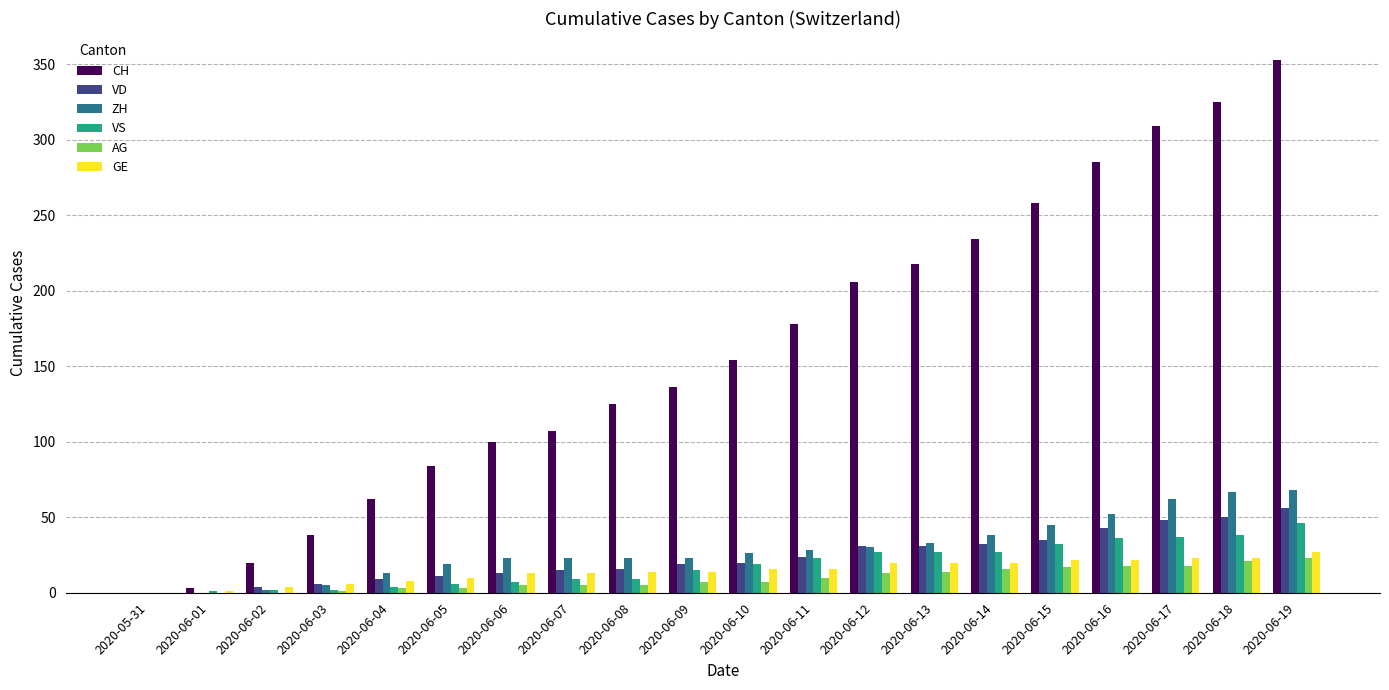

What is the sum of all VD values?

463